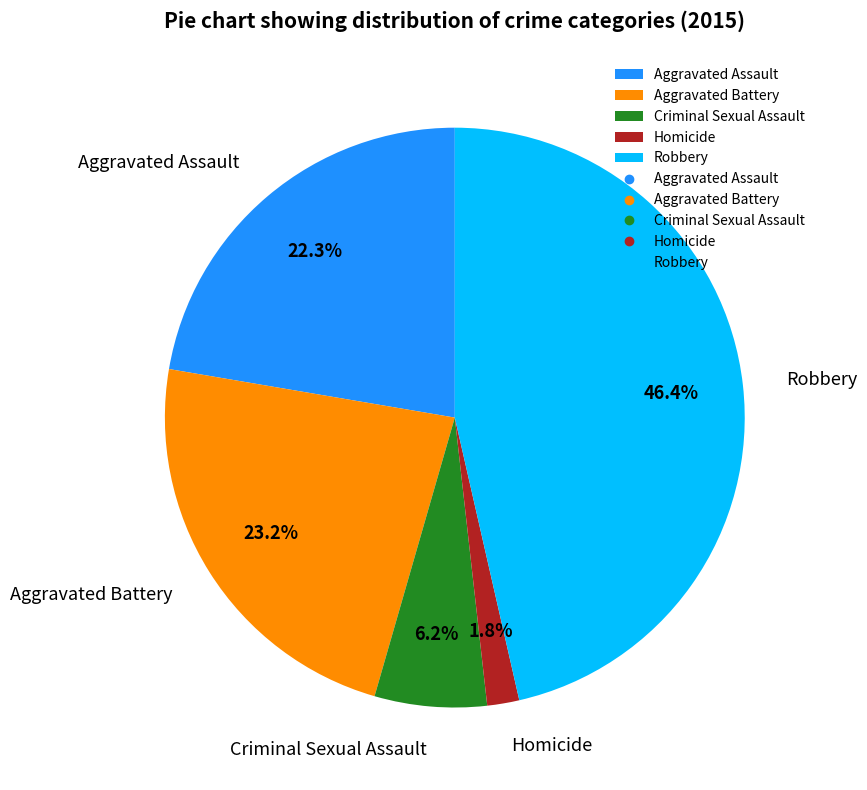

Is it true that Aggravated Assault is 15% of the pie?

False